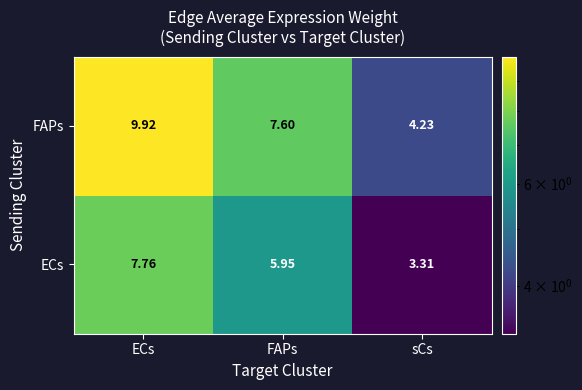

At how many categories does at least one series exceed 5?

2